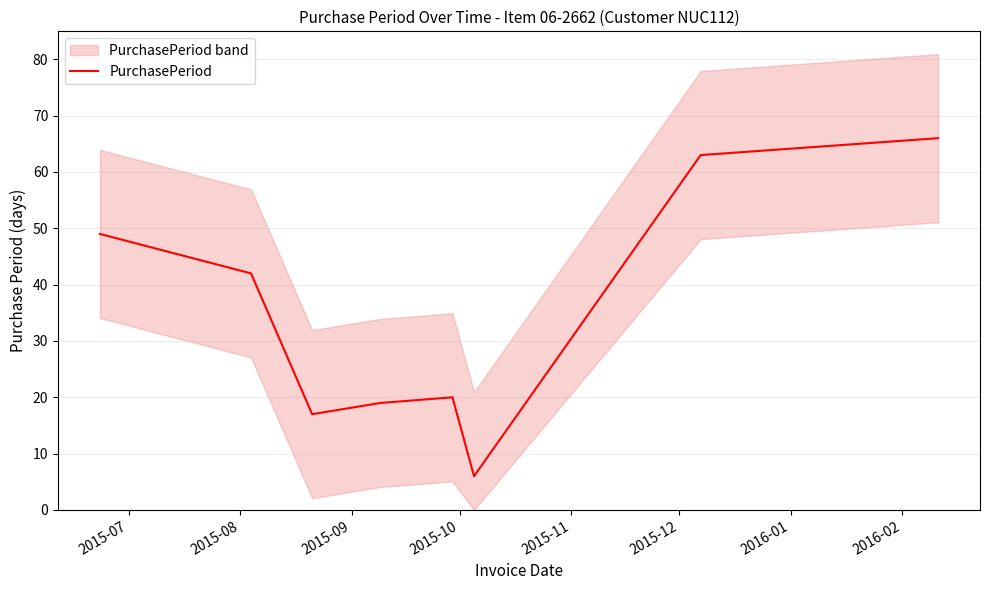

What is the minimum value for PurchasePeriod?

6